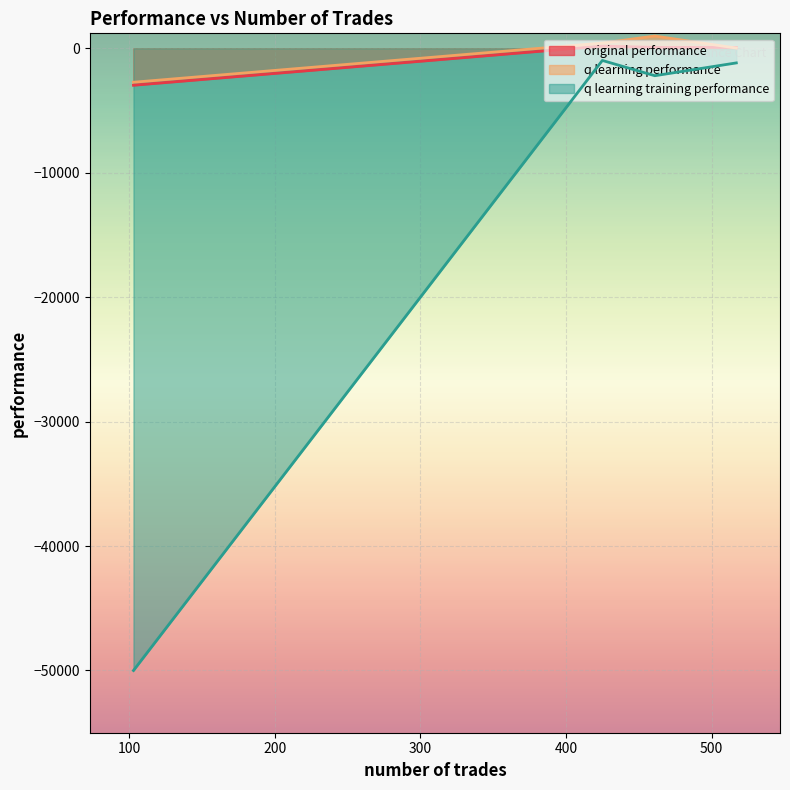

True or false: original performance has more than 0 points higher than both neighbors.

True